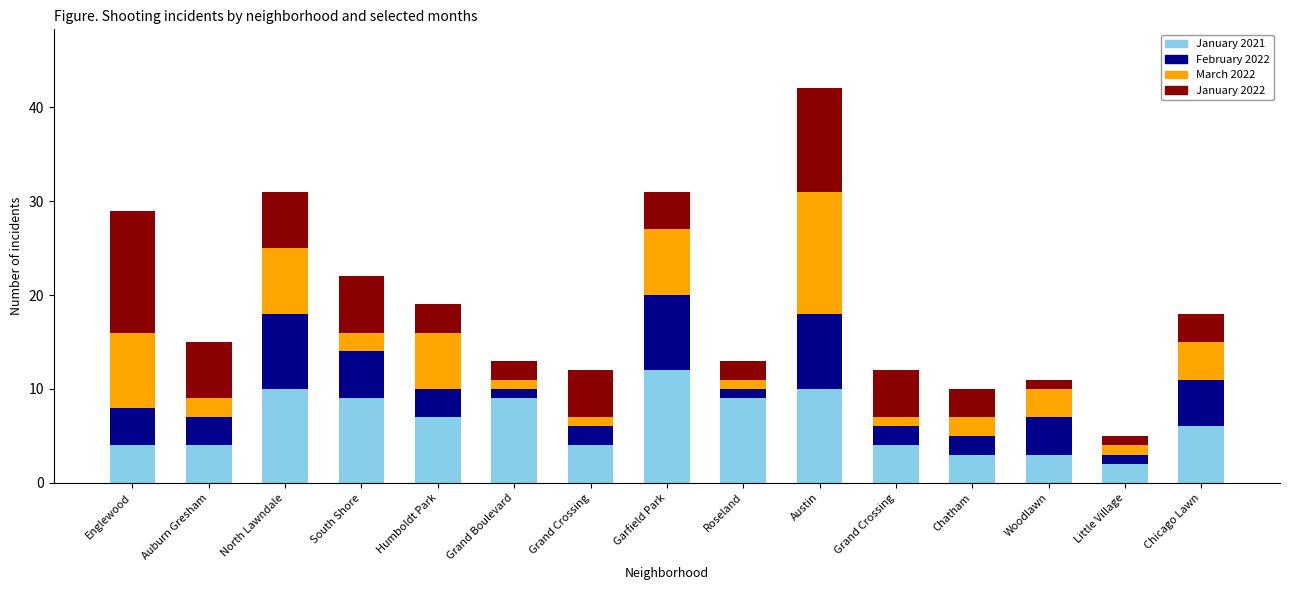

What is the label of the 8th bar from the right?

Garfield Park